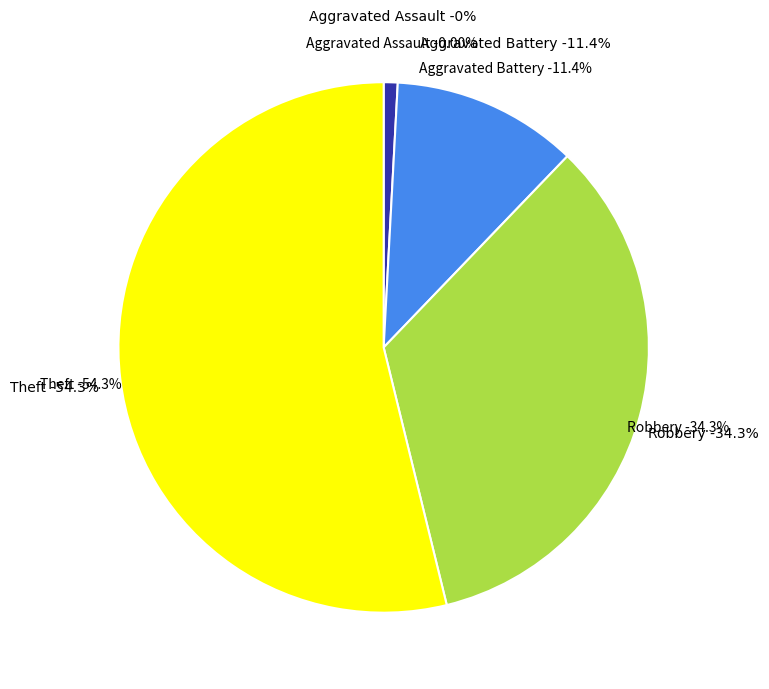

True or false: Aggravated Assault accounts for 0% of the total.

True